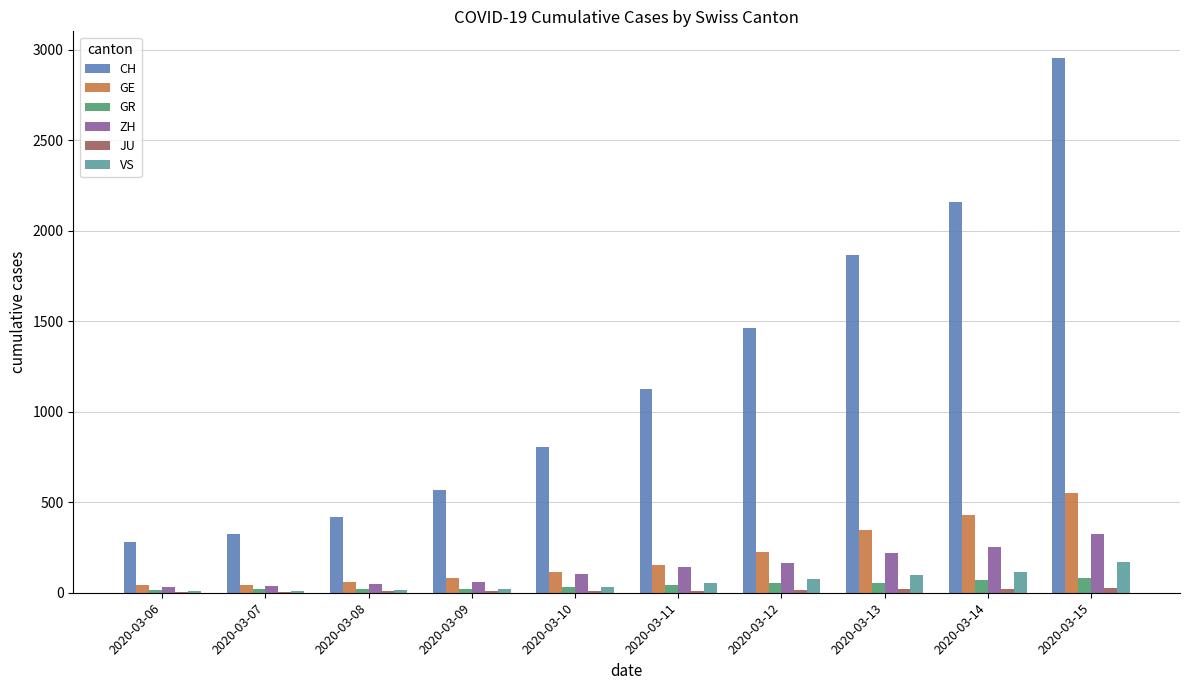

True or false: ZH has a value of 111 at 2020-03-13.

False